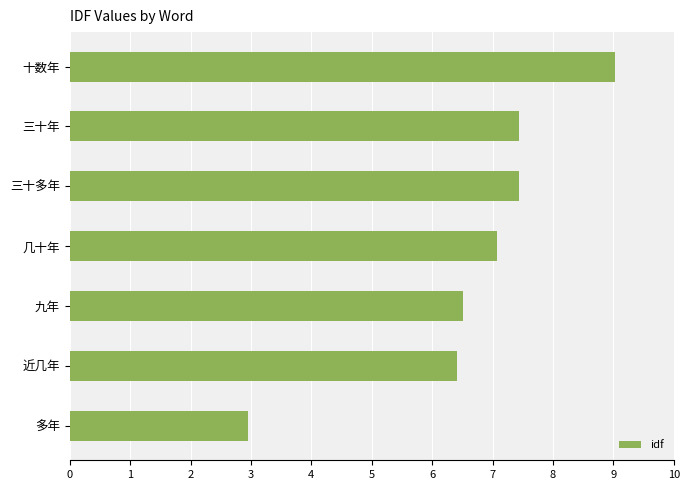

Does the chart contain any negative values?

No